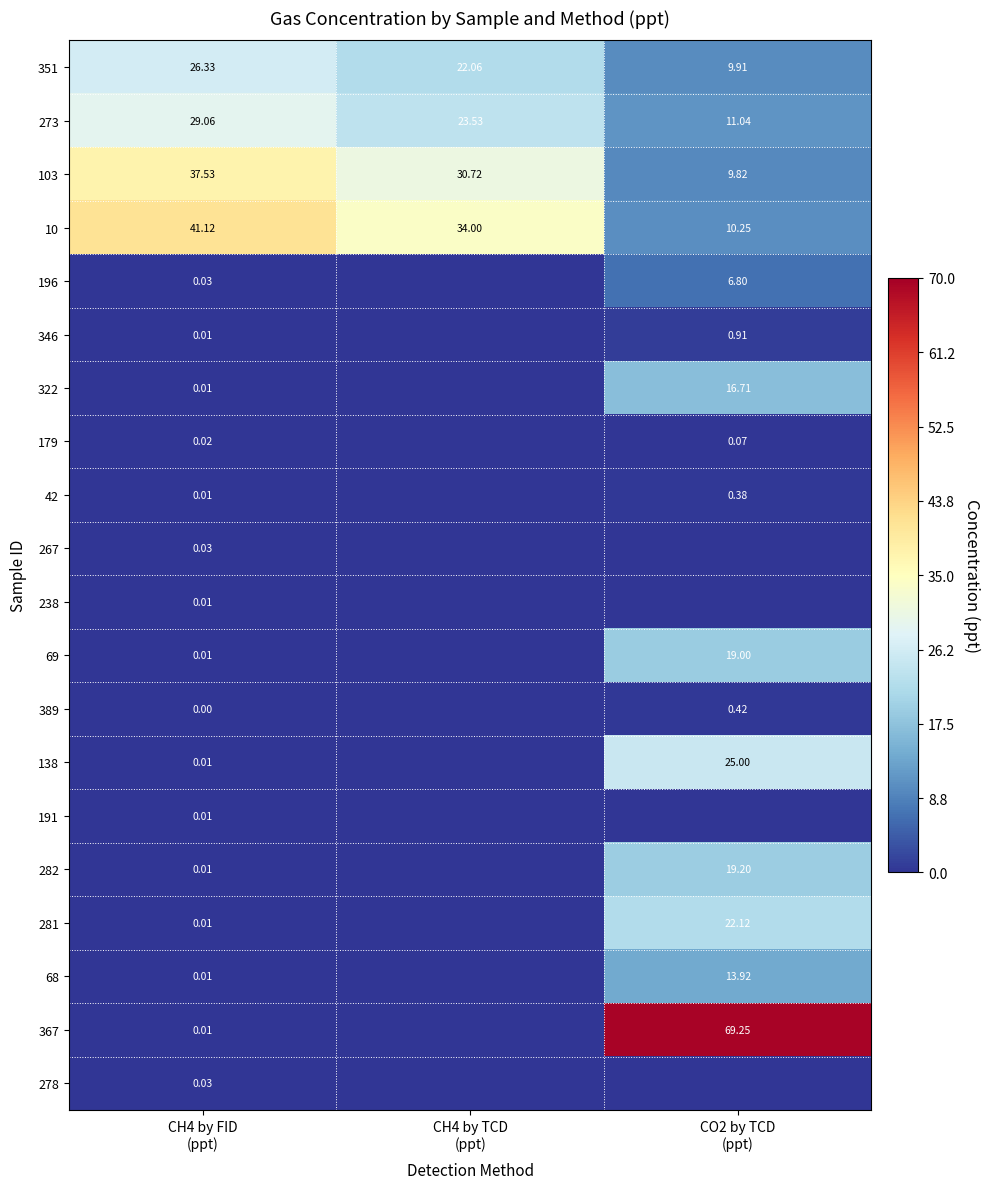

The value of 103 at CH4 by FID (ppt) is 58.3. True or false?

False